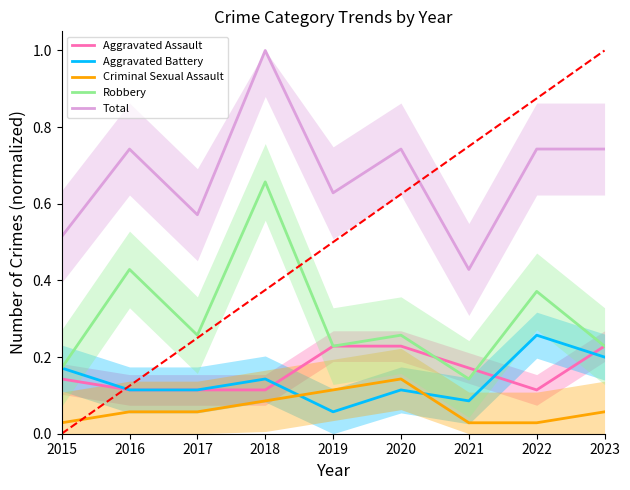

How many distinct data groups are displayed?

5